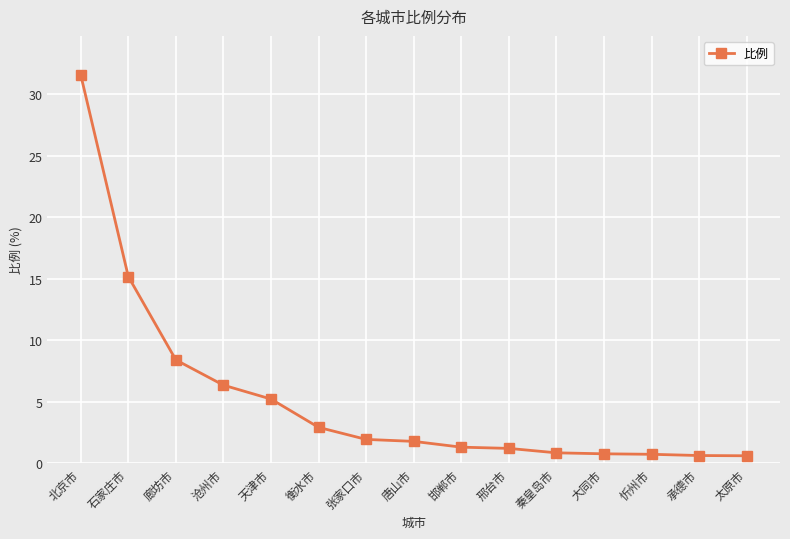

Is it true that the value at 石家庄市 is 15.2?

True